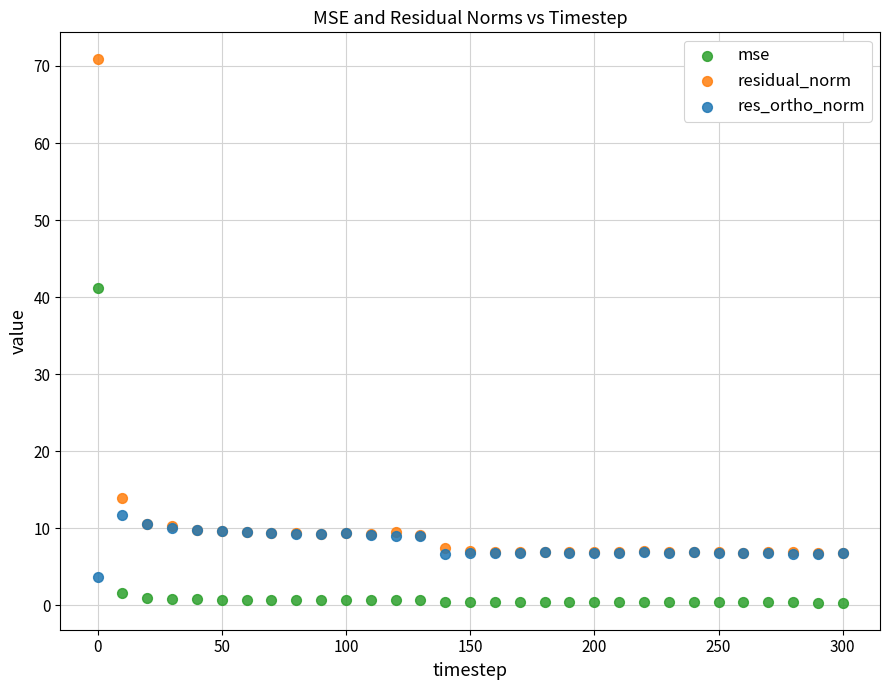

In the residual_norm series, what Y value is closest to 38?

14.0